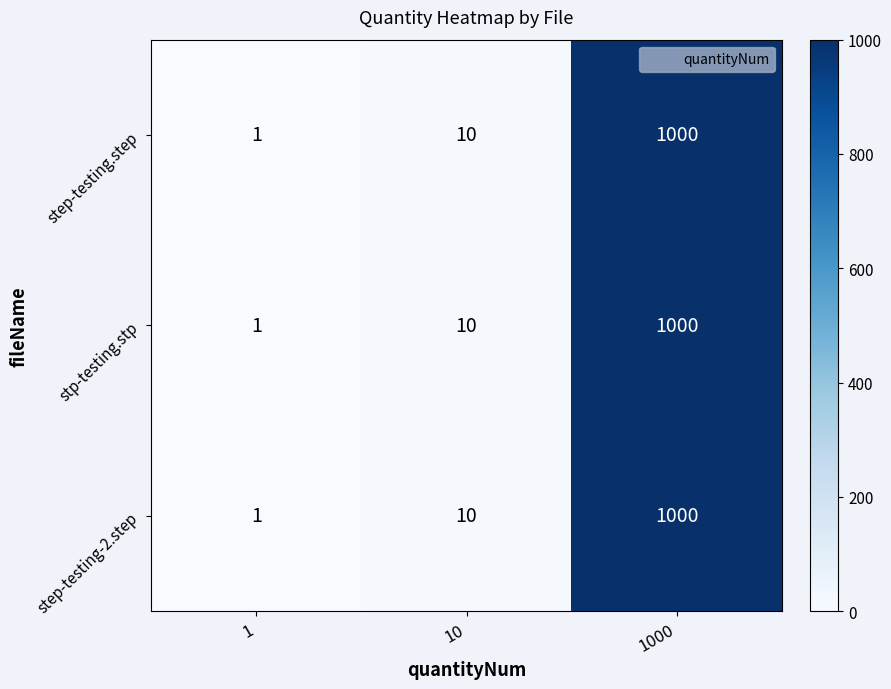

Which category has the highest value across all series?

1000